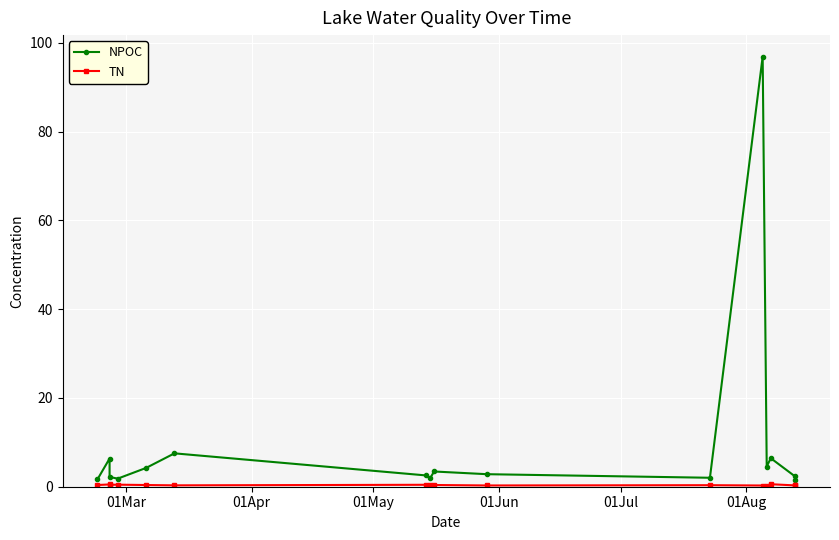

True or false: NPOC and TN intersect in this chart.

False